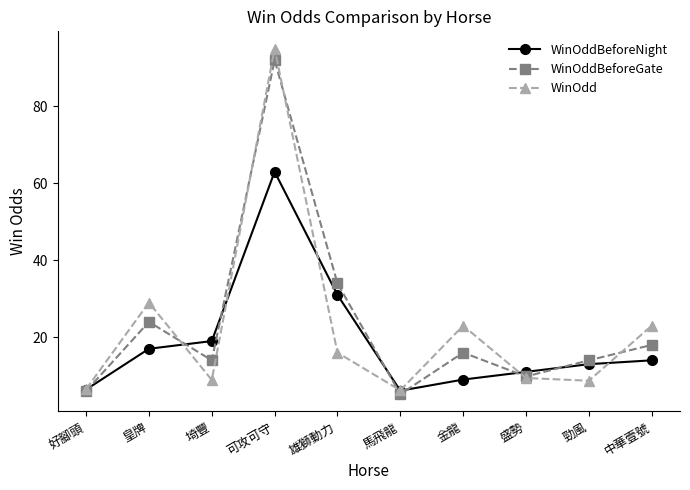

Where is the first local minimum for WinOdd?

埼豐